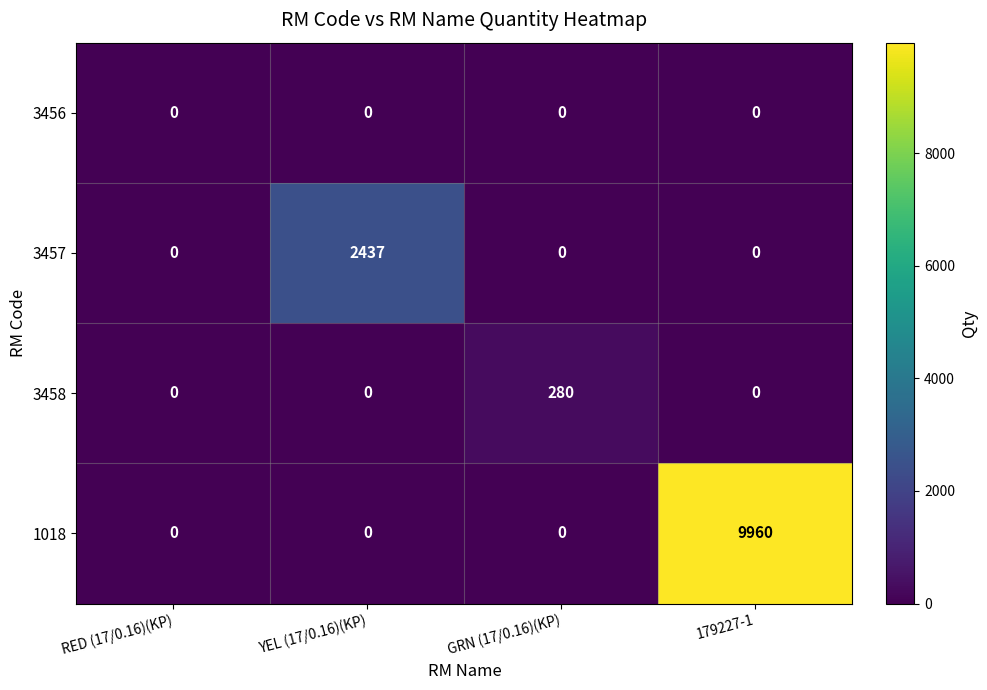

Reading left to right, what are all the values shown in this chart?

3456: RED (17/0.16)(KP)=0	YEL (17/0.16)(KP)=0	GRN (17/0.16)(KP)=0	179227-1=0
3457: RED (17/0.16)(KP)=0	YEL (17/0.16)(KP)=2437	GRN (17/0.16)(KP)=0	179227-1=0
3458: RED (17/0.16)(KP)=0	YEL (17/0.16)(KP)=0	GRN (17/0.16)(KP)=280	179227-1=0
1018: RED (17/0.16)(KP)=0	YEL (17/0.16)(KP)=0	GRN (17/0.16)(KP)=0	179227-1=9960